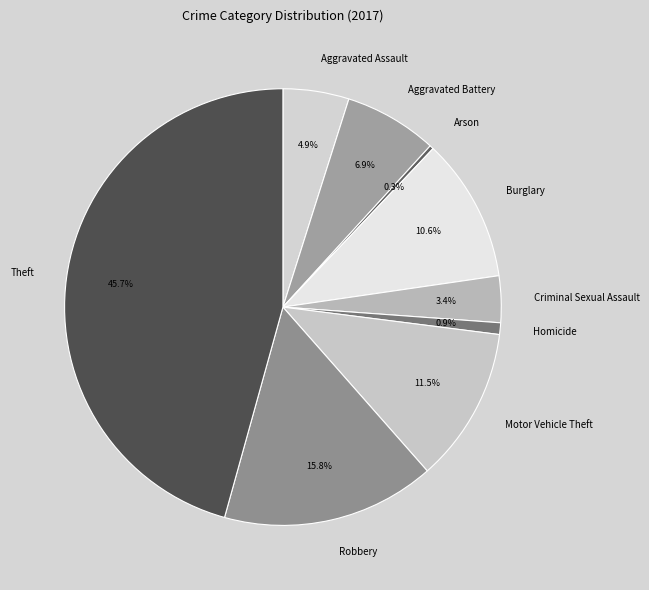

Which category has the smallest portion of the pie?

Arson